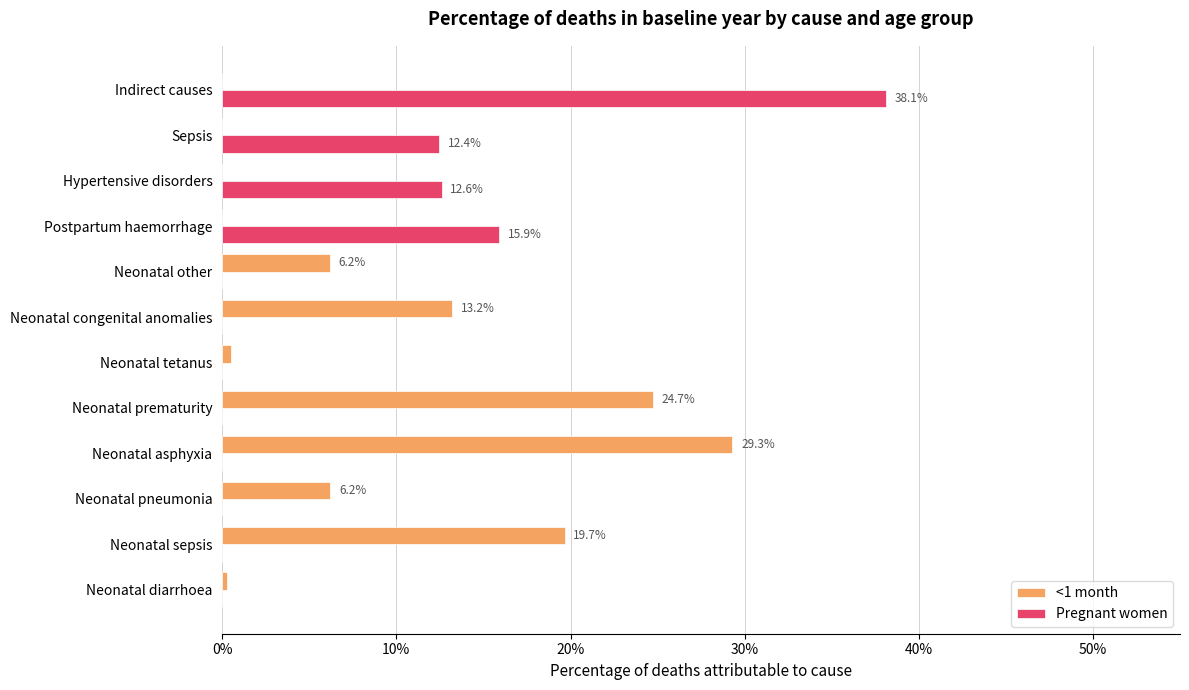

Reading left to right, extract all data points from this chart.

<1 month: 0.0	0.2	0.1	0.3	0.2	0.0	0.1	0.1	0.0	0.0	0.0	0.0
Pregnant women: 0.0	0.0	0.0	0.0	0.0	0.0	0.0	0.0	0.2	0.1	0.1	0.4